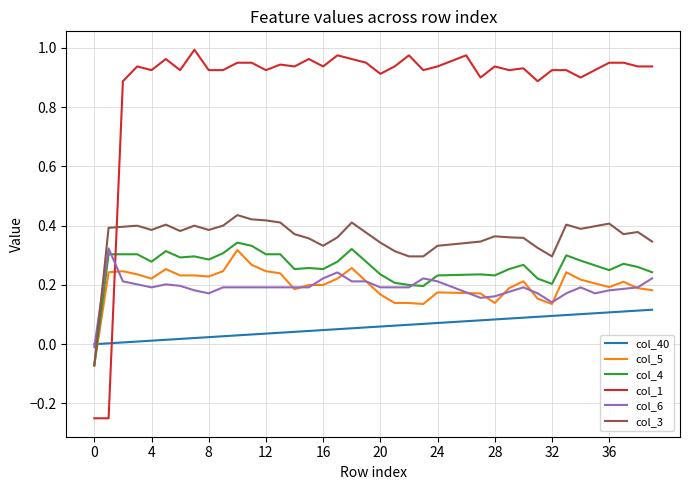

Which series has the widest spread of values?

col_1